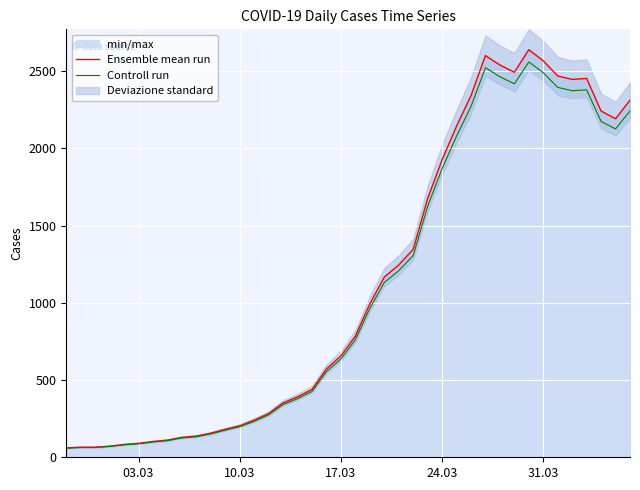

How many interior local peaks does the Ensemble mean run series have?

3